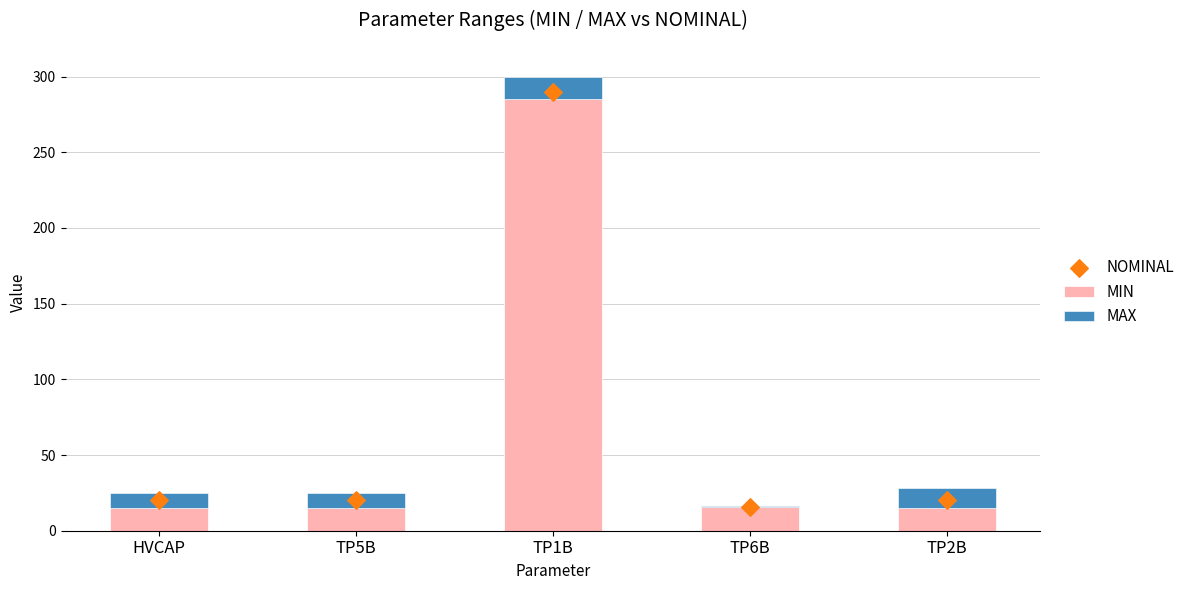

What are all the series names shown in the legend?

MIN, MAX, NOMINAL